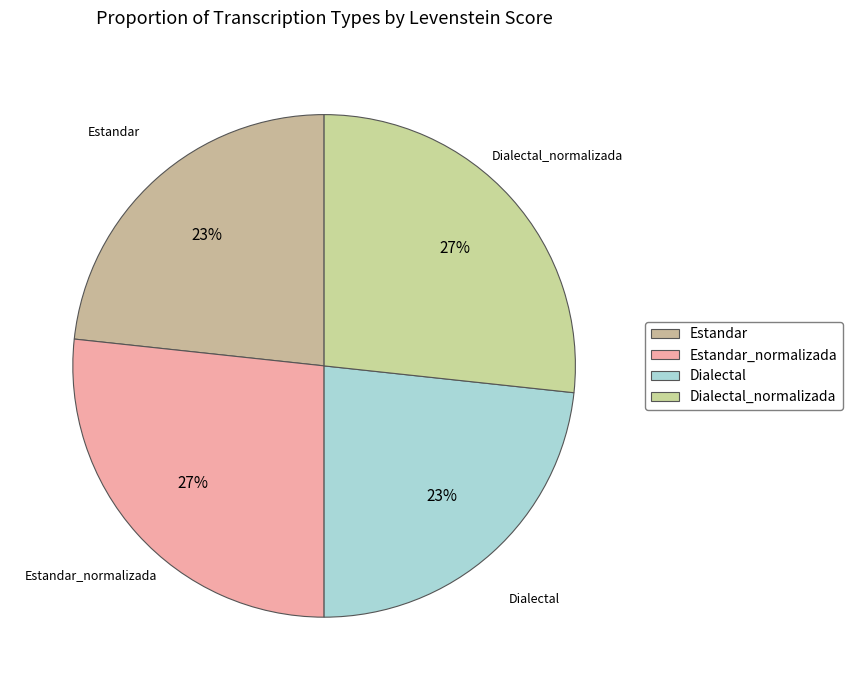

How many slices are in this pie chart?

4